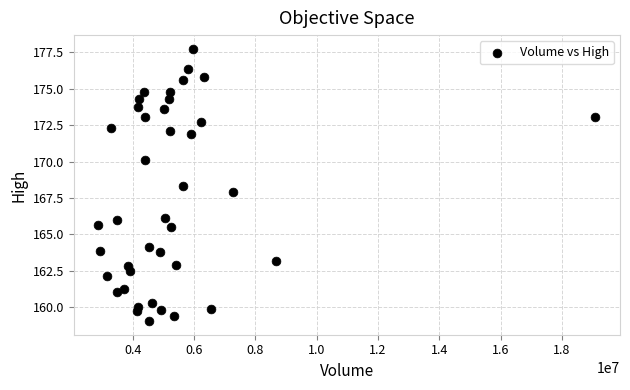

What is the range of X values (max minus min)?

16192200.0